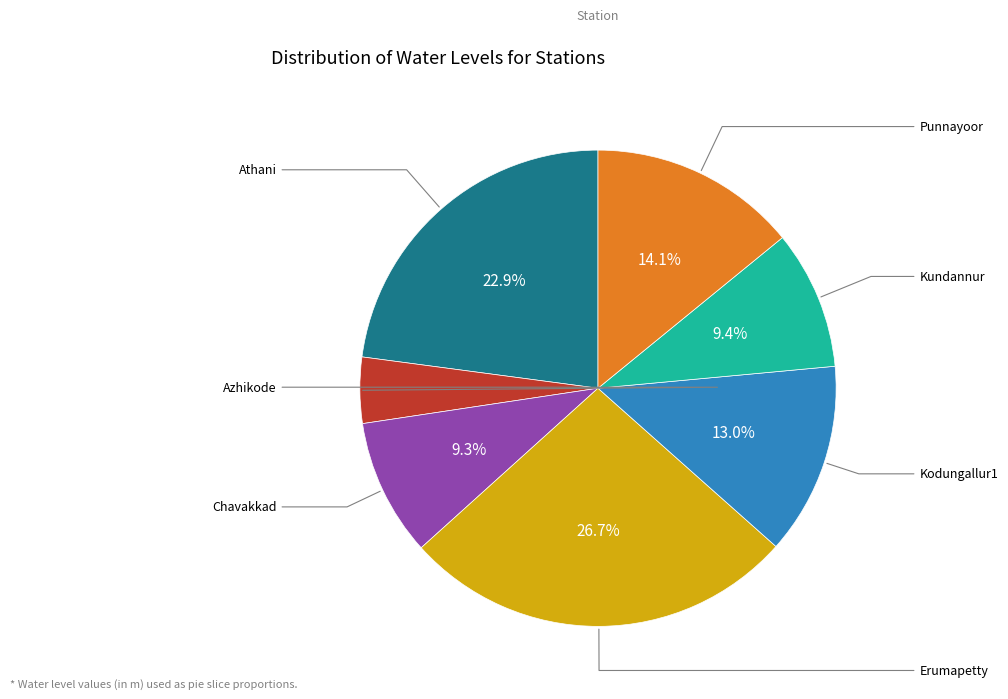

Is there any slice that represents more than half of the pie?

No